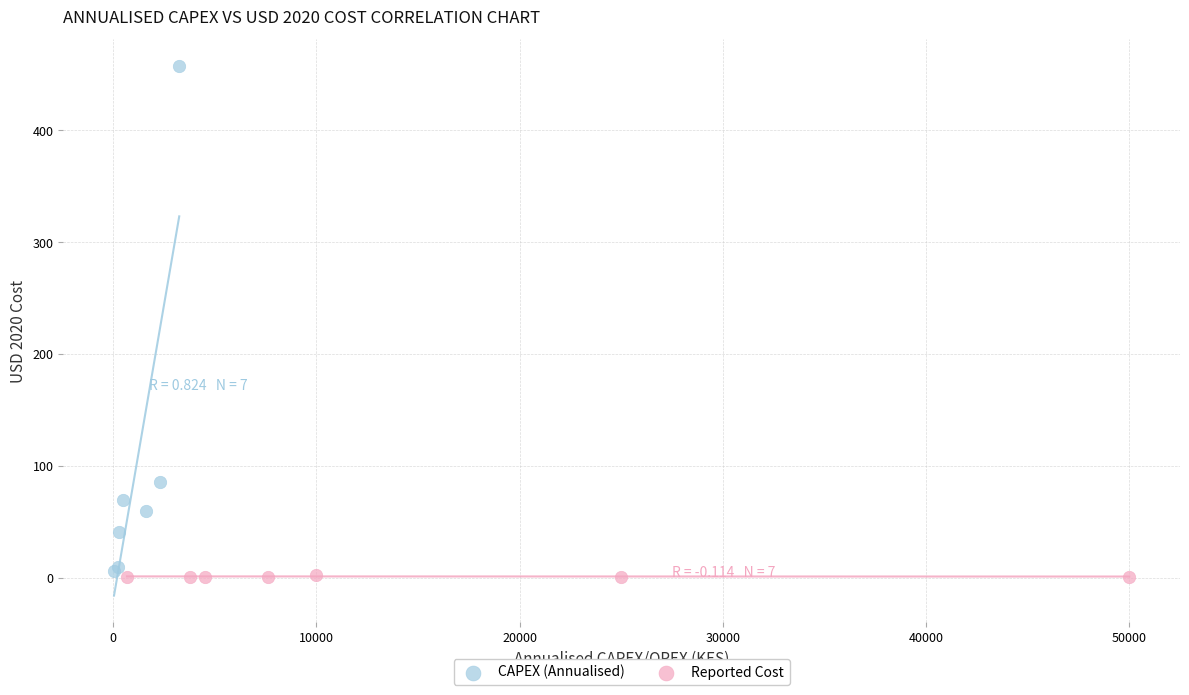

Which series has the largest Y range (max minus min)?

CAPEX (Annualised)